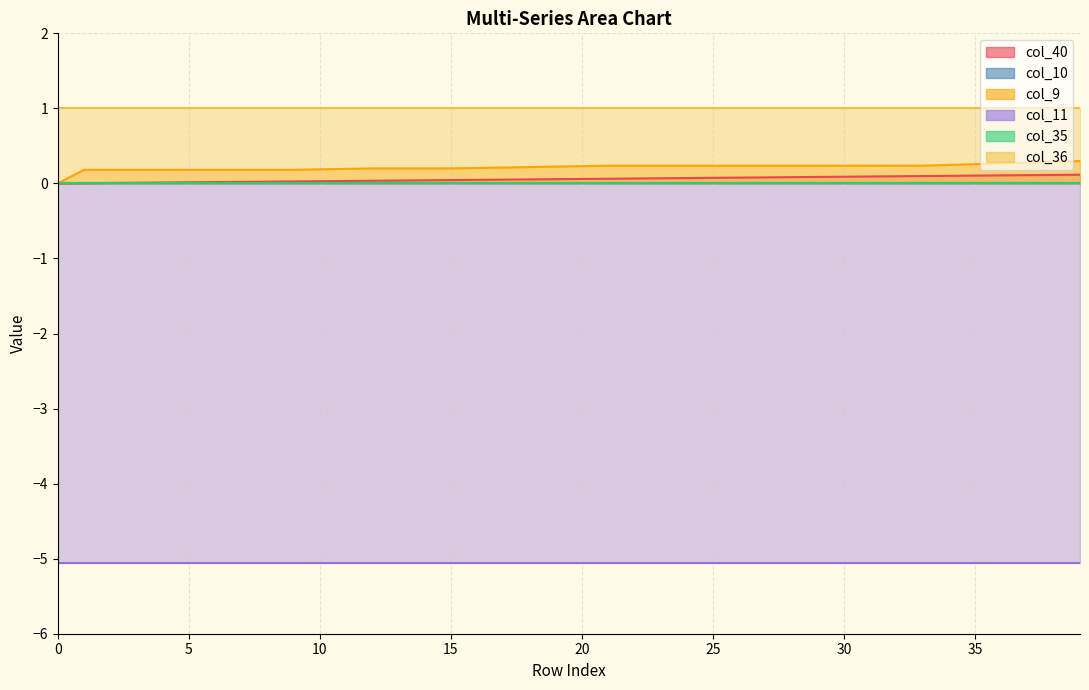

What is the minimum value for col_11?

-5.1